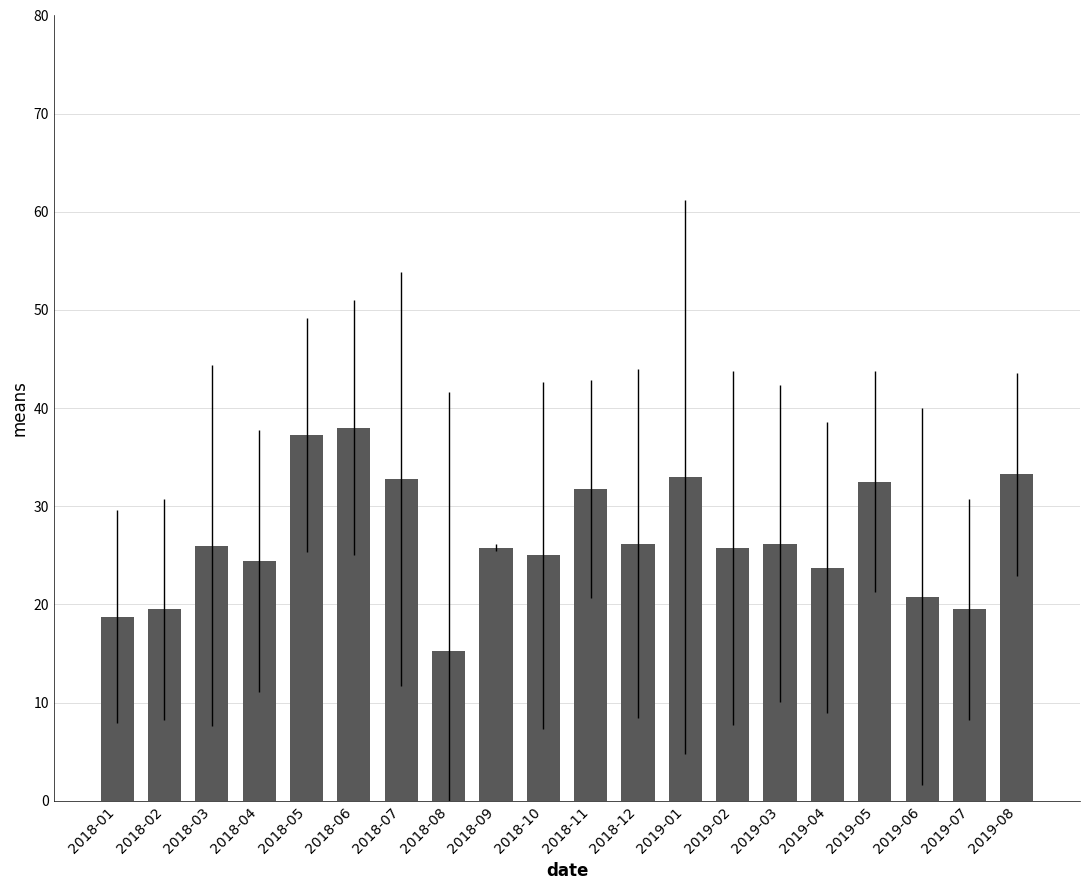

What is the maximum value shown in the chart?

38.0